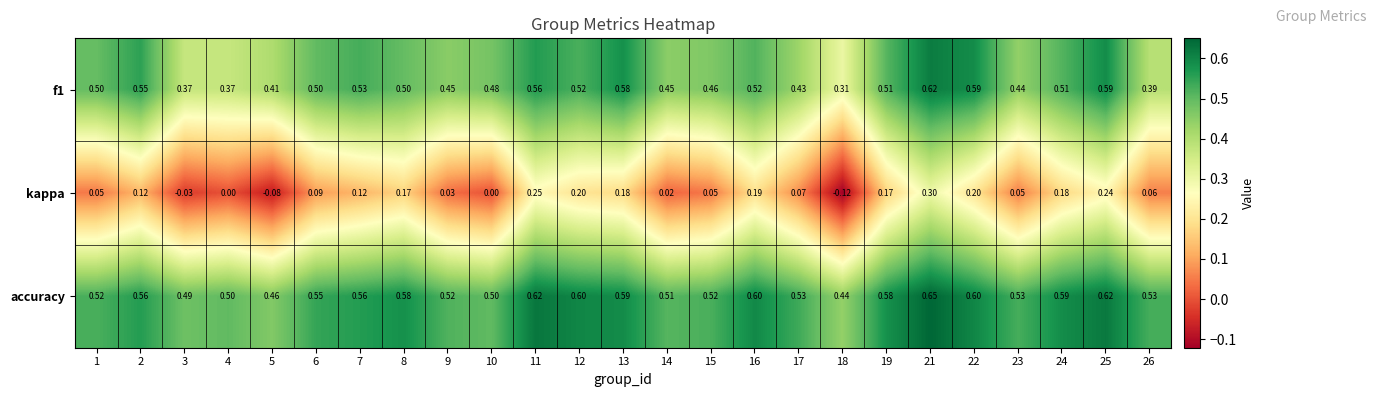

Which series changed the most between 6 and 18?

kappa